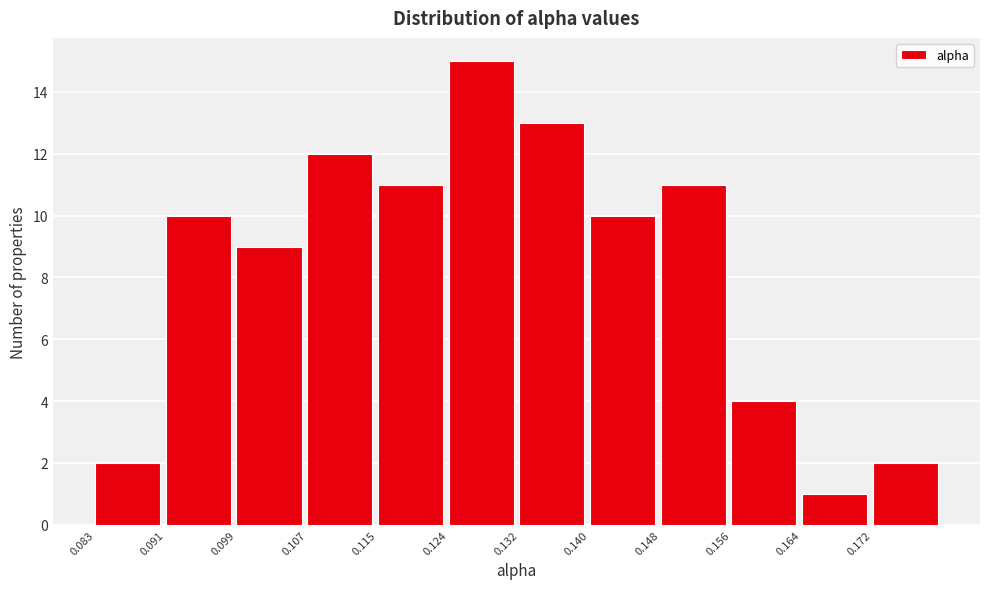

Reading left to right, transcribe this chart: for each bar, give the range it covers on the x-axis and its height. Neither the bar edges nor the heights are printed on the chart, so give them approximately, as read against the axes.

0.083 to 0.091: 2
0.091 to 0.099: 10
0.099 to 0.107: 9
0.107 to 0.115: 12
0.115 to 0.124: 11
0.124 to 0.132: 15
0.132 to 0.140: 13
0.140 to 0.148: 10
0.148 to 0.156: 11
0.156 to 0.164: 4
0.164 to 0.172: 1
0.172 to 0.180: 2